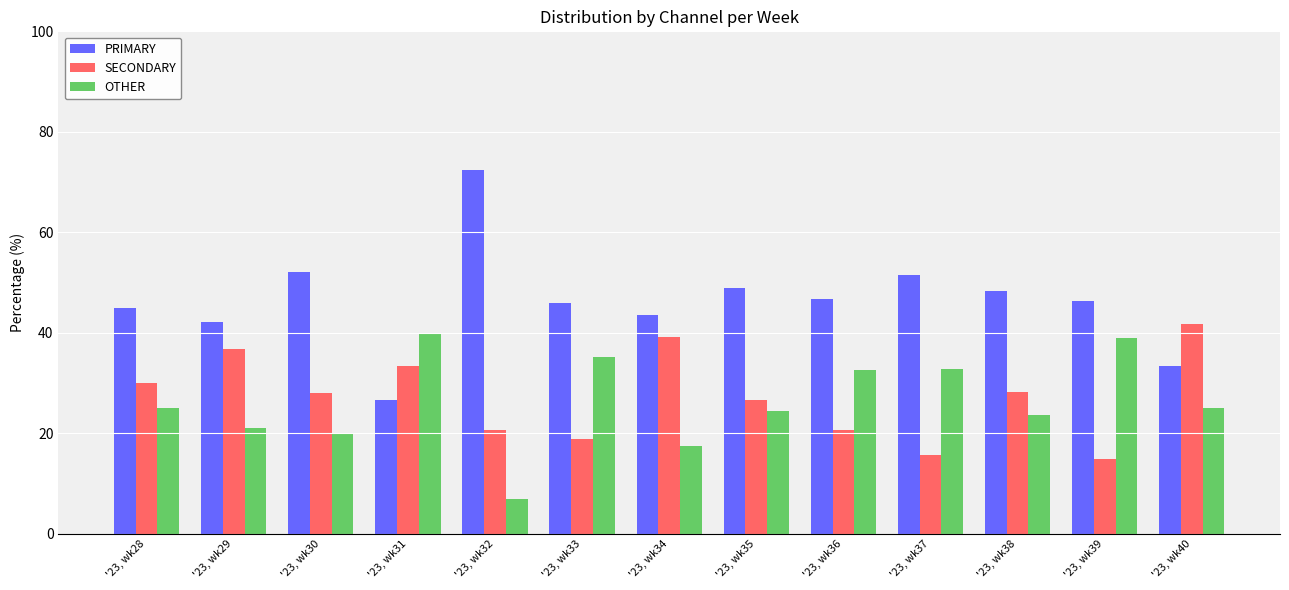

The value of SECONDARY at '23, wk36 is 20.7. True or false?

True